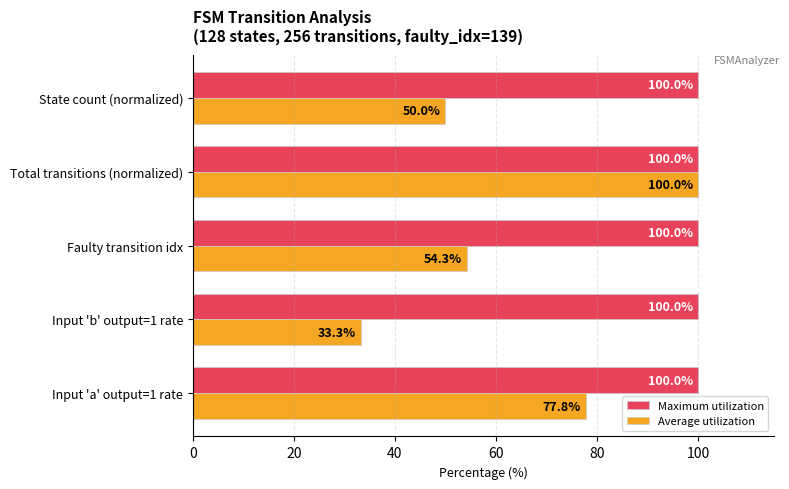

Which series has the largest range (max minus min)?

Average utilization